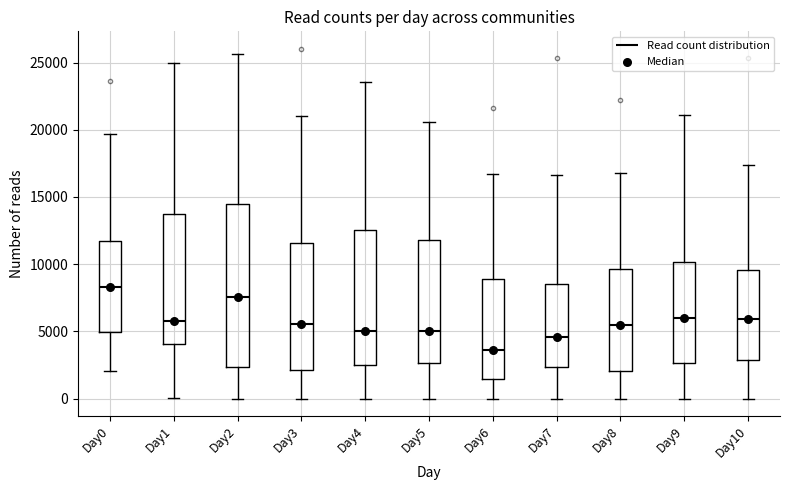

Which box is the tallest, from its lower edge to its upper edge?

Day2